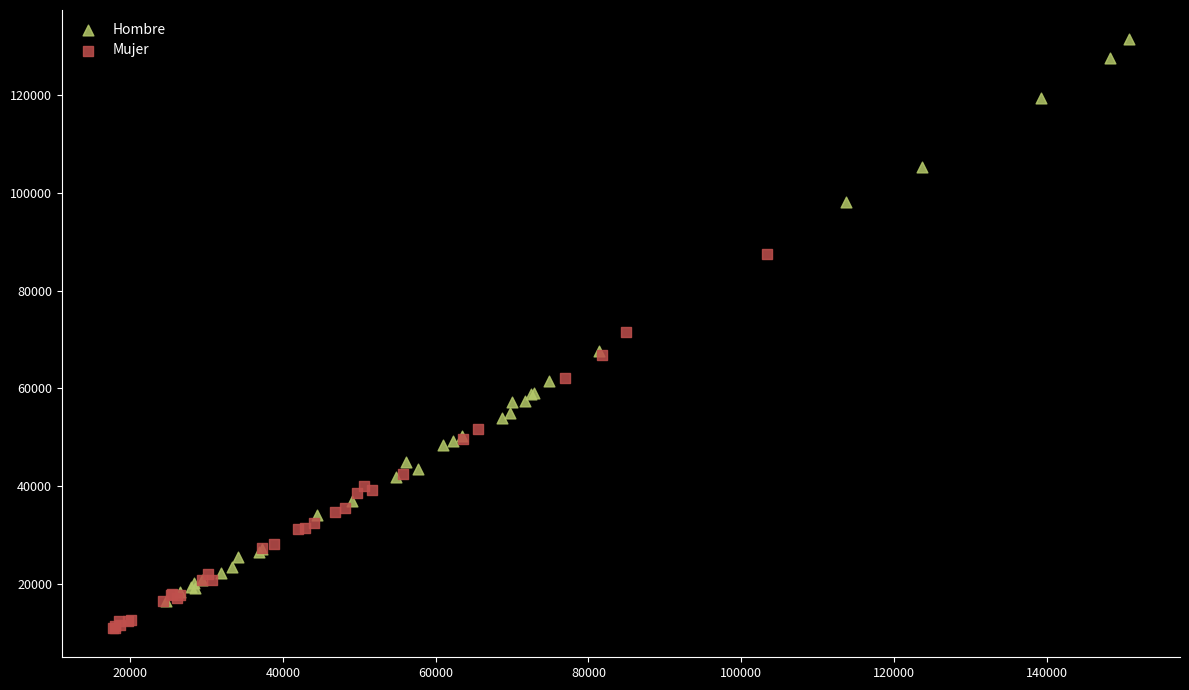

Which series reaches the minimum Y coordinate?

Mujer